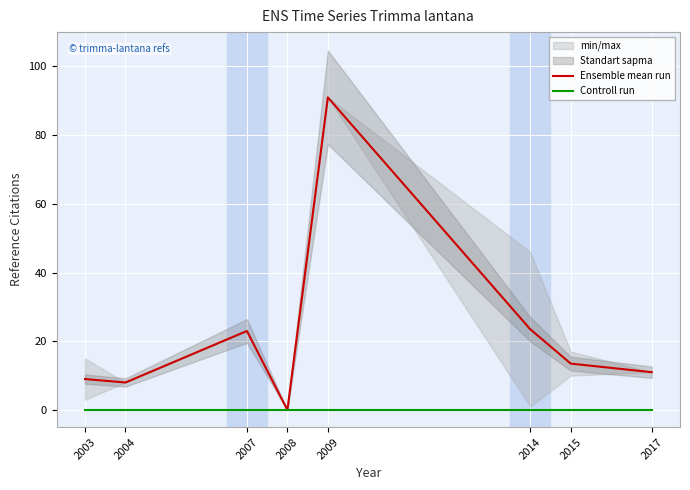

The Ensemble mean run series shows 0.0 at 2008. True or false?

True